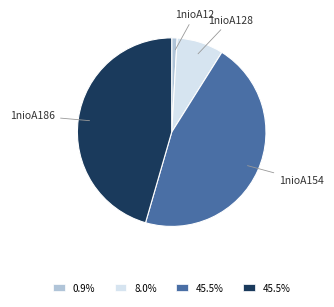

Which has a higher value, 1nioA128 or 1nioA154?

1nioA154